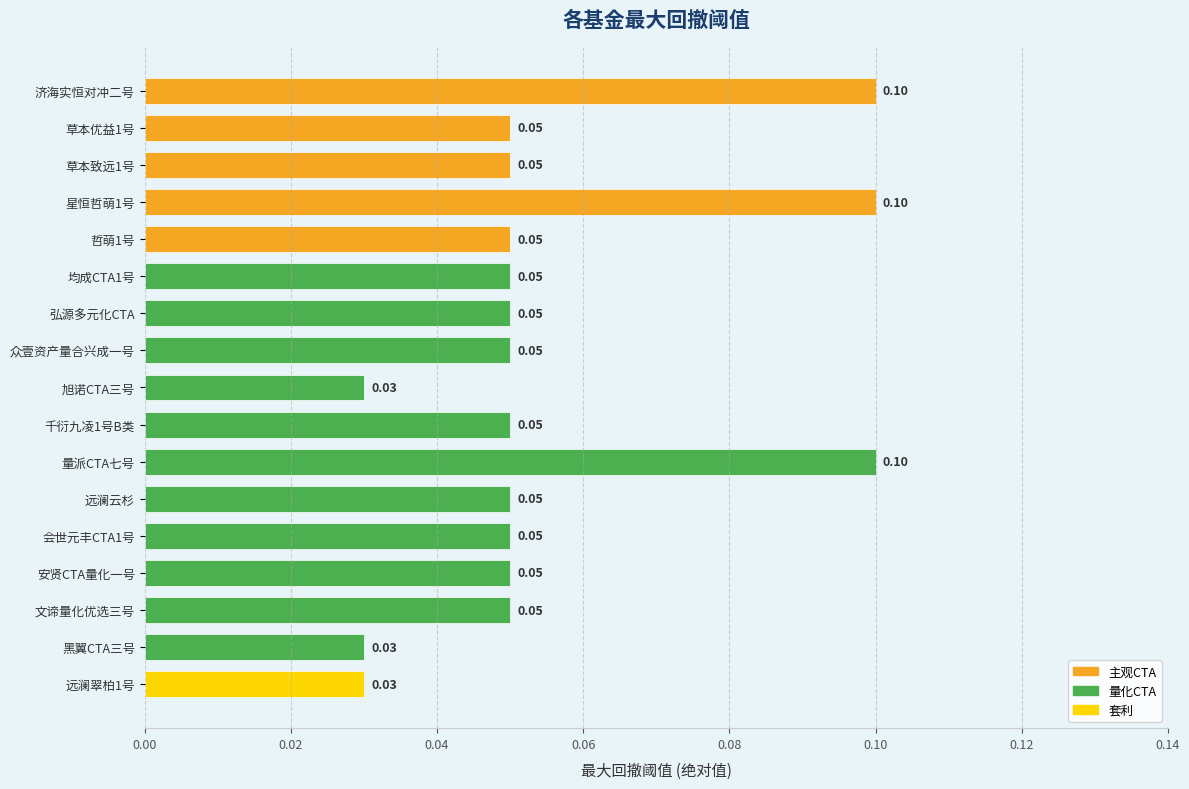

What is the label of the 16th bar from the top?

黑翼CTA三号